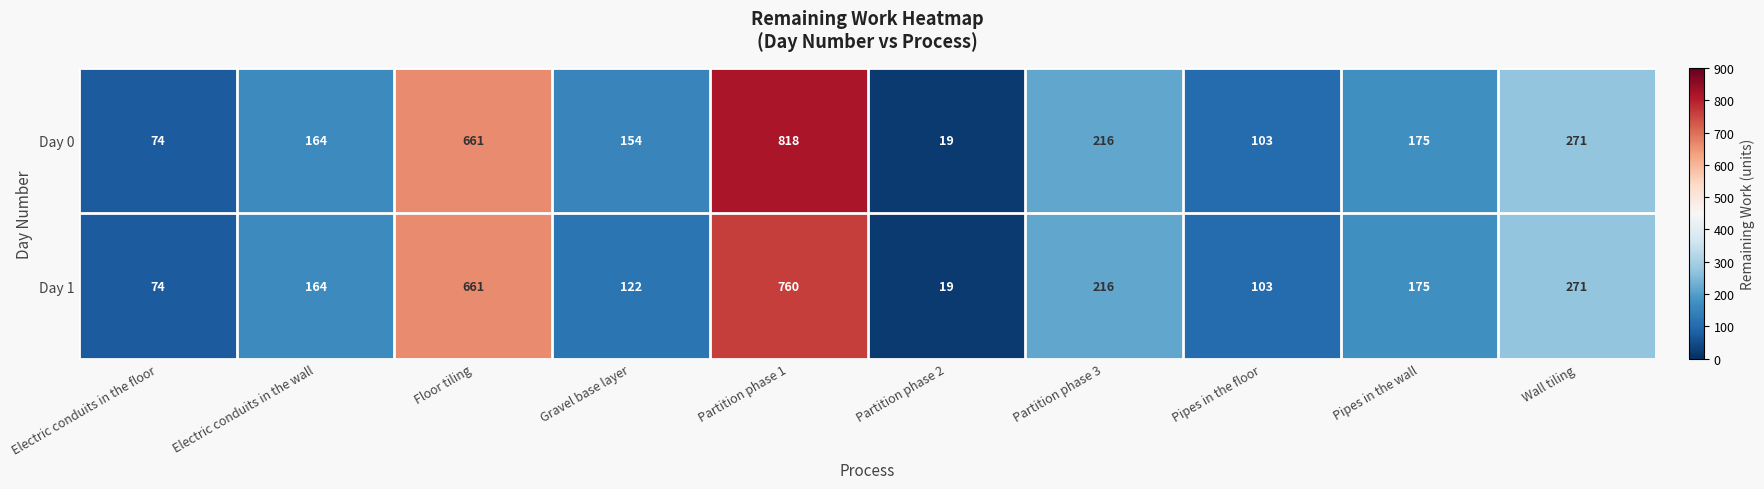

What is the difference between the maximum and second lowest values in the Day 1 series?

686